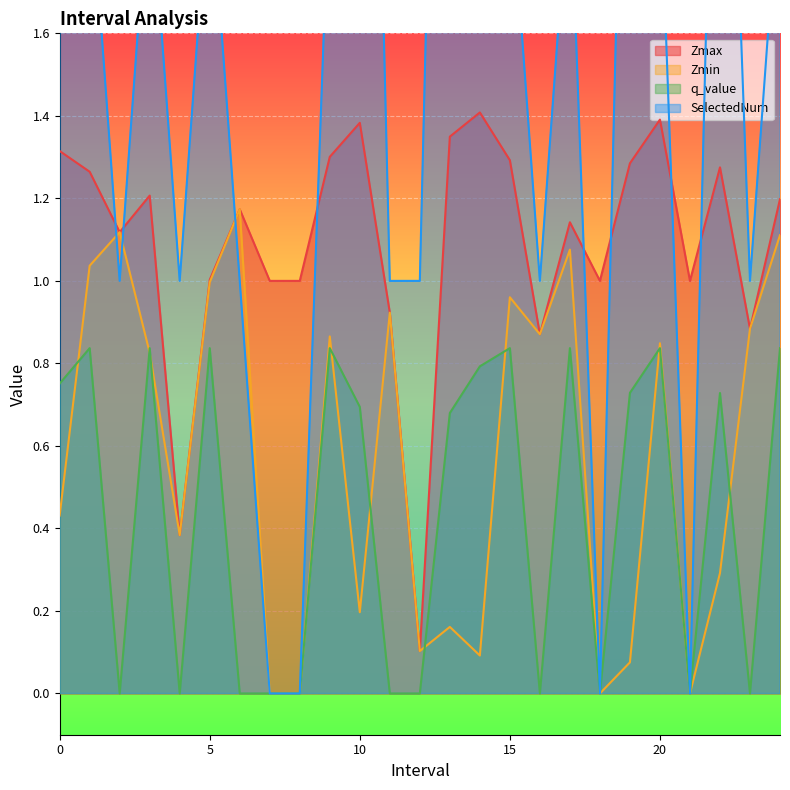

Where is SelectedNum nearest to the value 2?

1.0